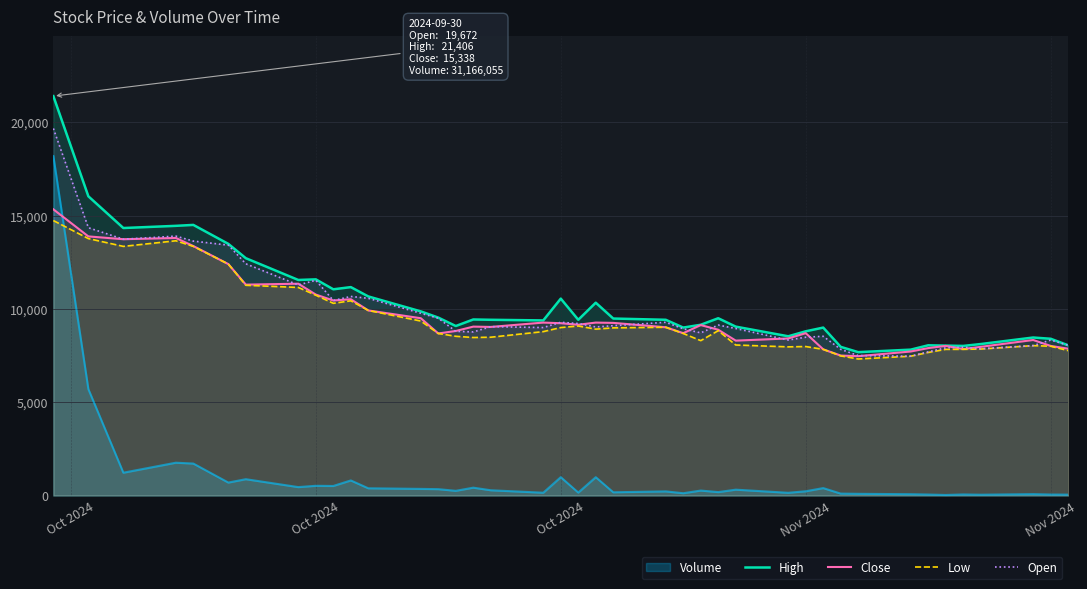

Does the chart have visible grid lines?

Yes